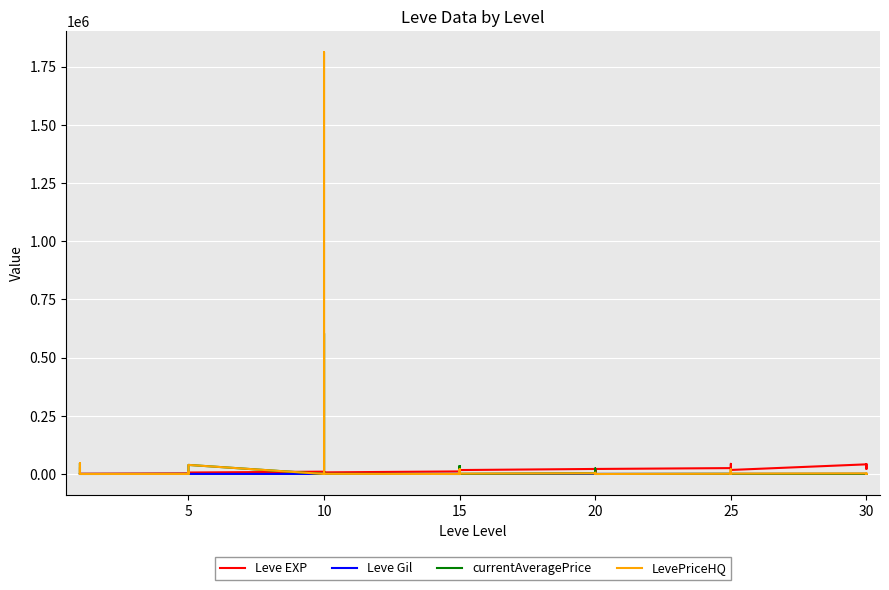

What is the approximate value of currentAveragePrice at 8?

10000.0